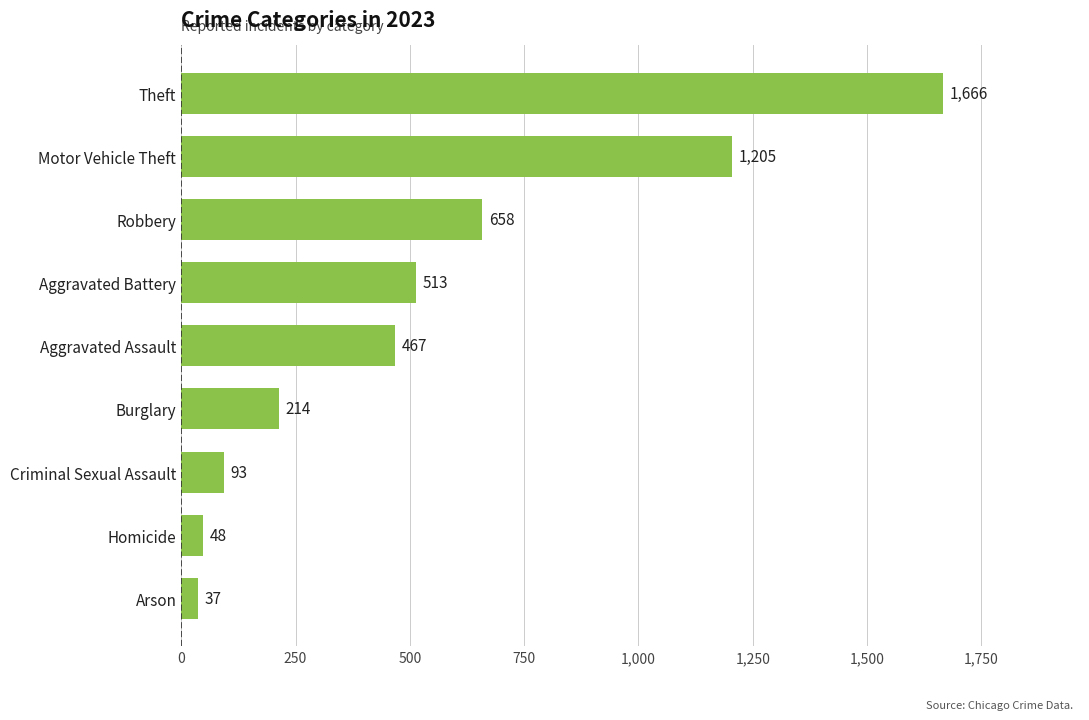

Is it true that the value at Aggravated Battery is 681?

False